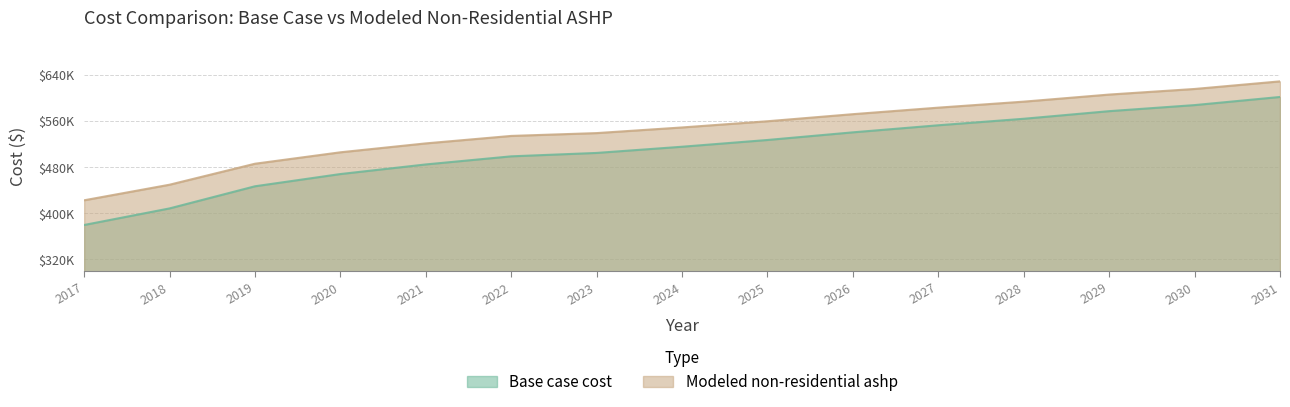

Rank the series by their average value, from highest to lowest.

Modeled non-residential ashp, Base case cost